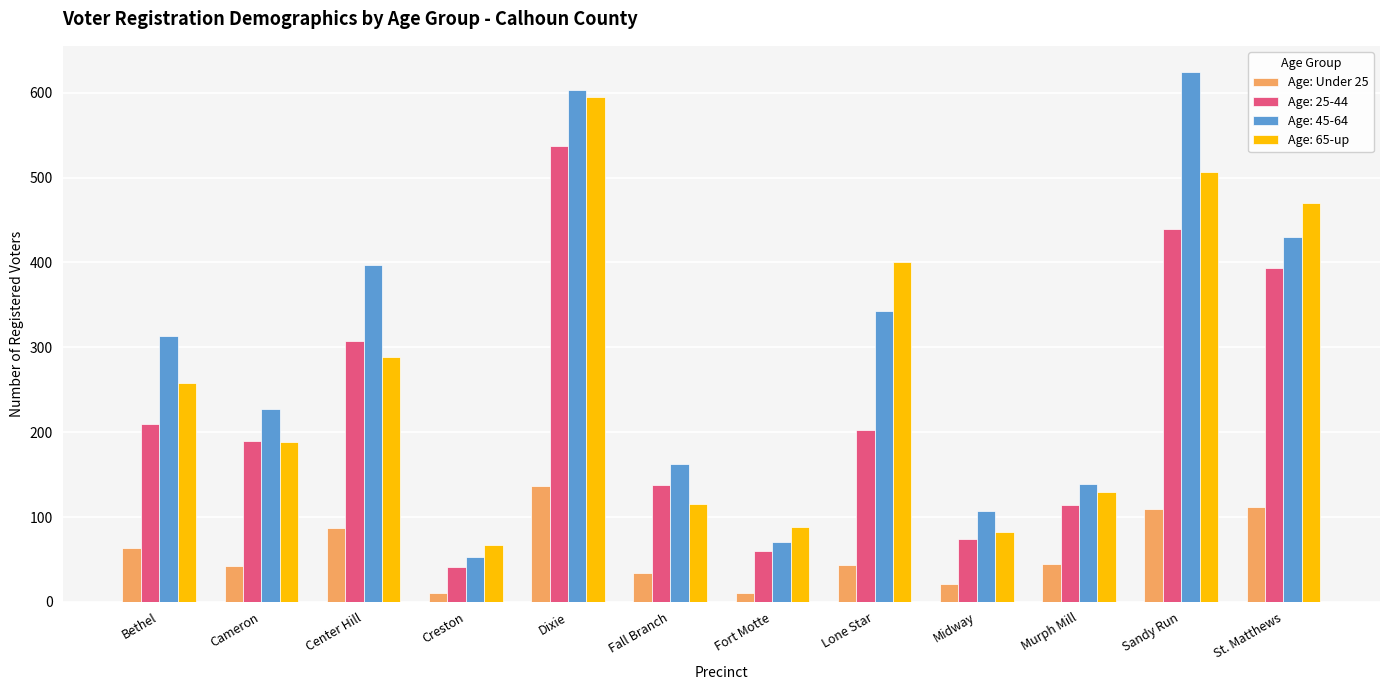

What is the difference between the highest and lowest values at Center Hill?

310